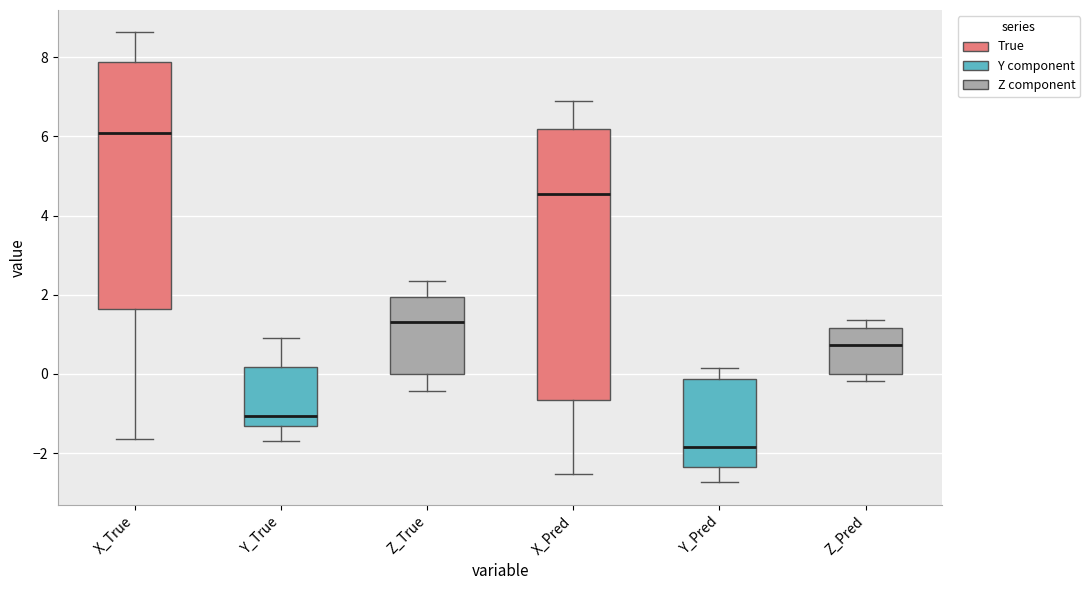

Reading left to right, transcribe this box plot: for each box, give where its median line is, the range the box spans, and where its two whiskers end, as read against the y-axis. The values are not printed on the chart, so give them approximately, as read against the axis.

X_True: median 6.0, box 1.6 to 7.8, whiskers -1.6 to 8.6
Y_True: median -1.0, box -1.4 to 0.2, whiskers -1.6 to 1.0
Z_True: median 1.4, box 0.0 to 2.0, whiskers -0.4 to 2.4
X_Pred: median 4.6, box -0.6 to 6.2, whiskers -2.6 to 6.8
Y_Pred: median -1.8, box -2.4 to -0.2, whiskers -2.8 to 0.2
Z_Pred: median 0.8, box 0.0 to 1.2, whiskers -0.2 to 1.4